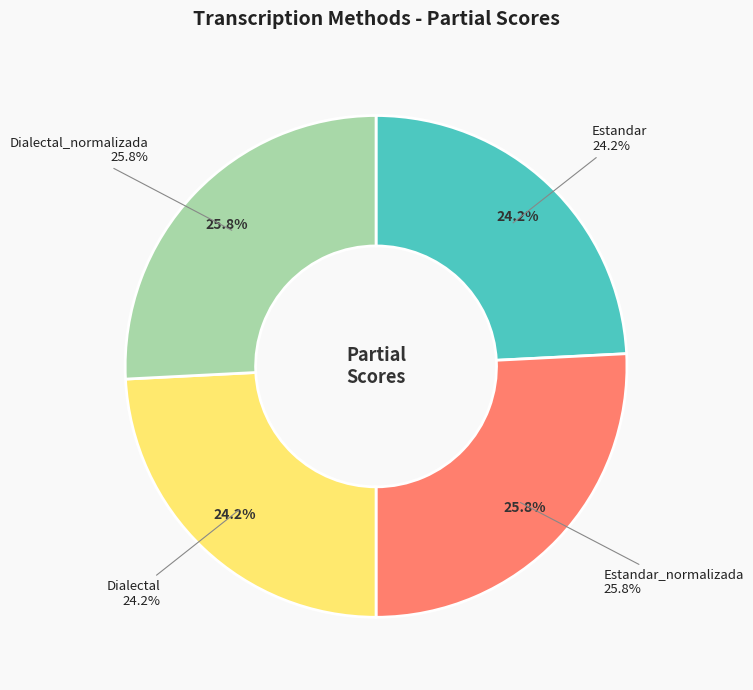

Rank the categories by value from highest to lowest.

Estandar_normalizada, Dialectal_normalizada, Estandar, Dialectal